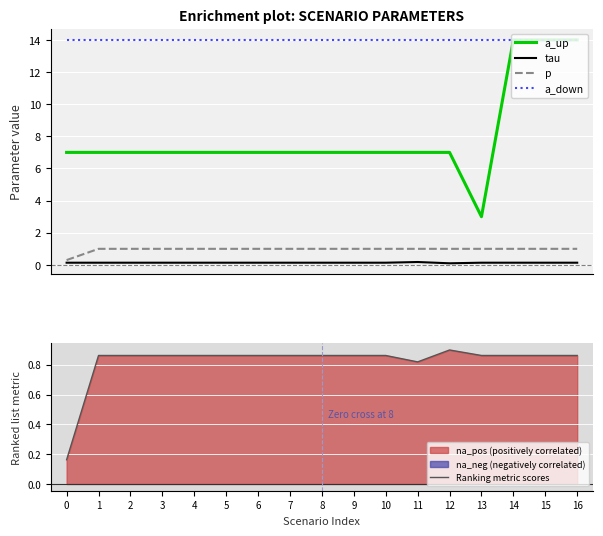

How many tau values are between 0 and 1?

17